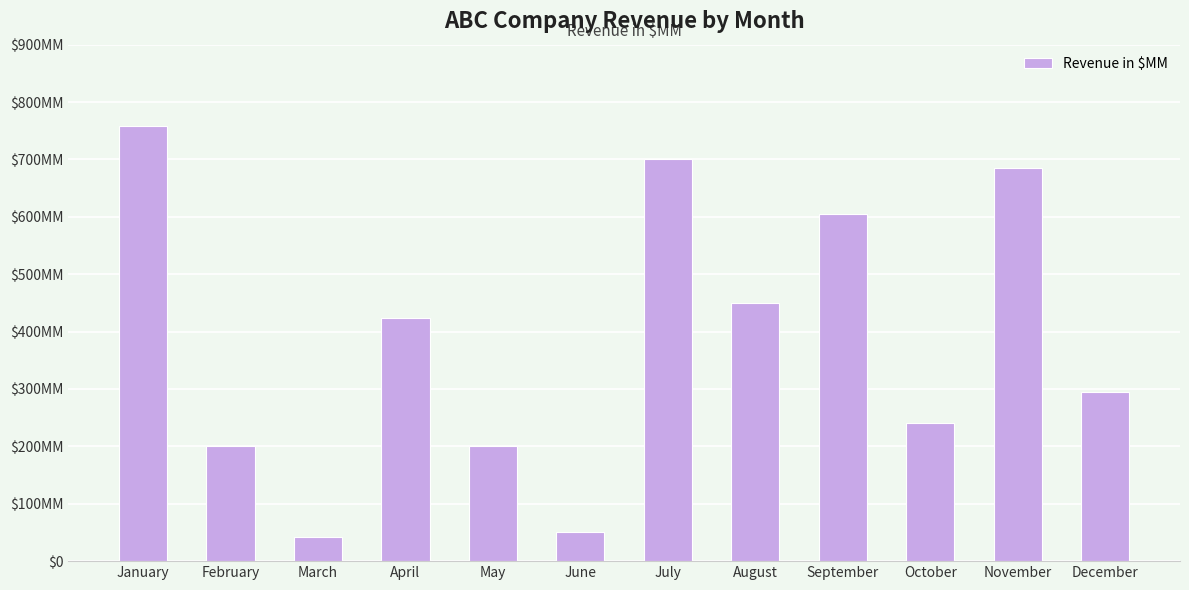

What is the value of the 2nd bar from the left?

200